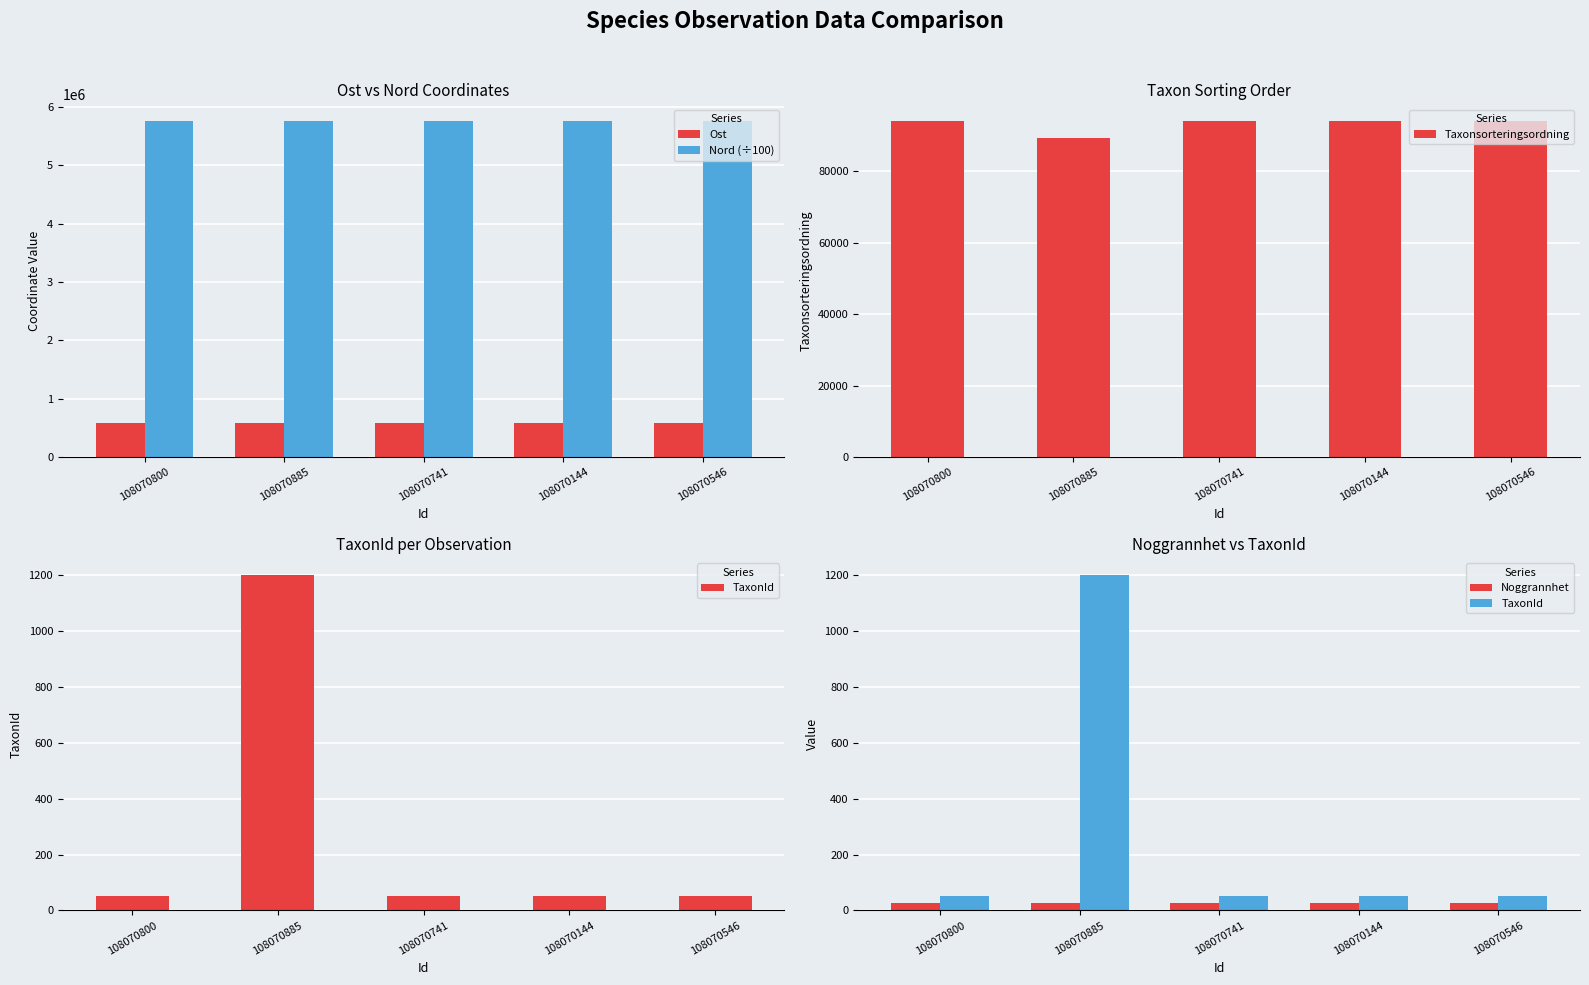

How many data points in Nord (÷100) are less than 5755893?

2